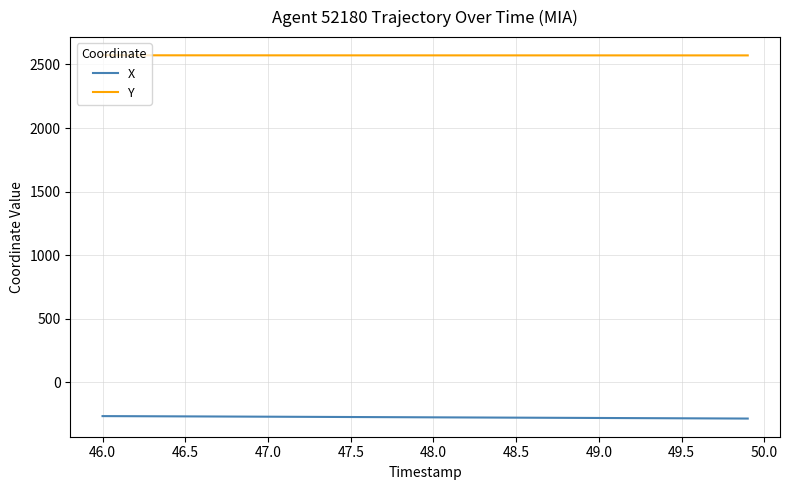

Which series has the largest total across all categories?

Y